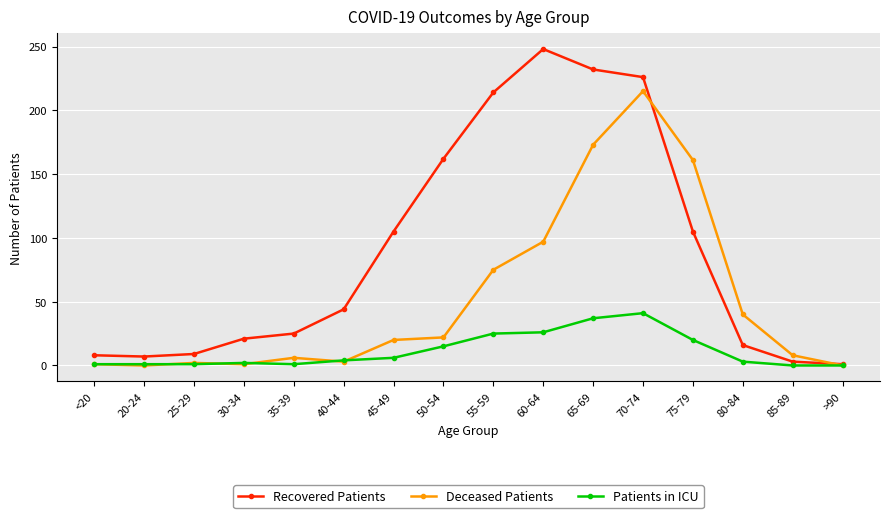

Is it true that Deceased Patients equals 34 at 45-49?

False